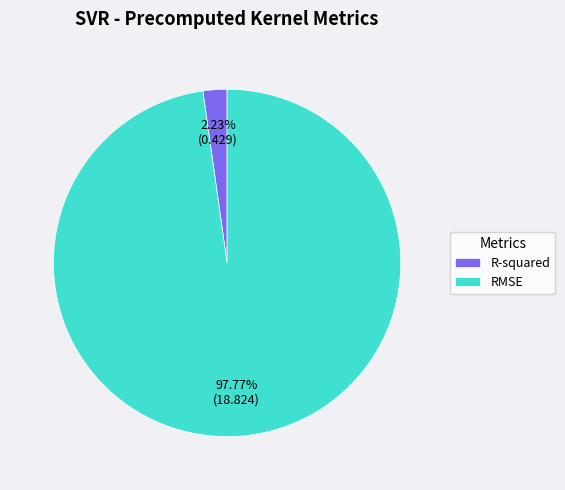

Which slice is the largest?

RMSE